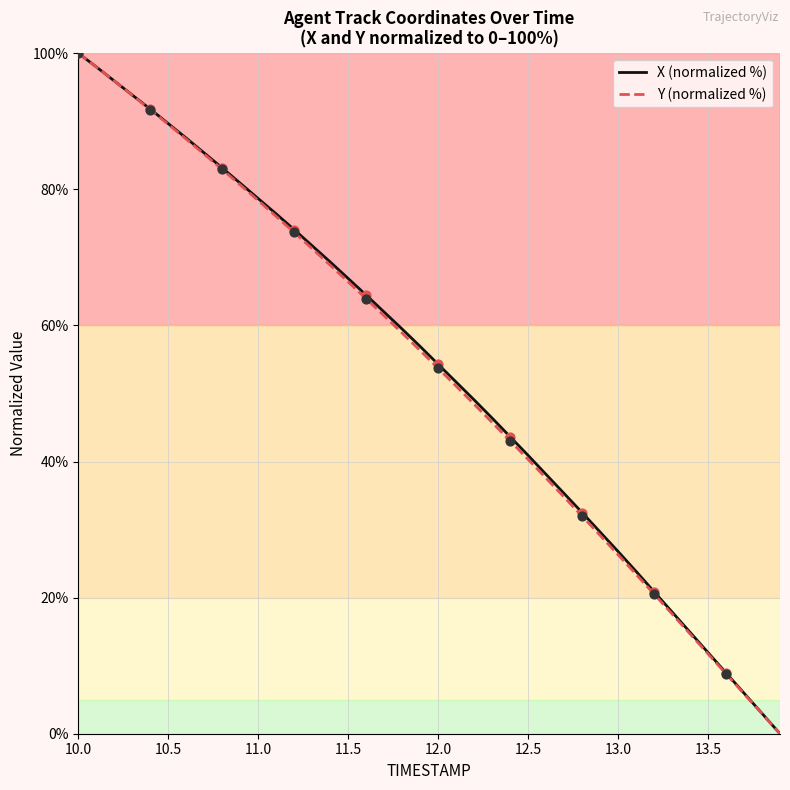

What is the greatest value displayed?

100.0